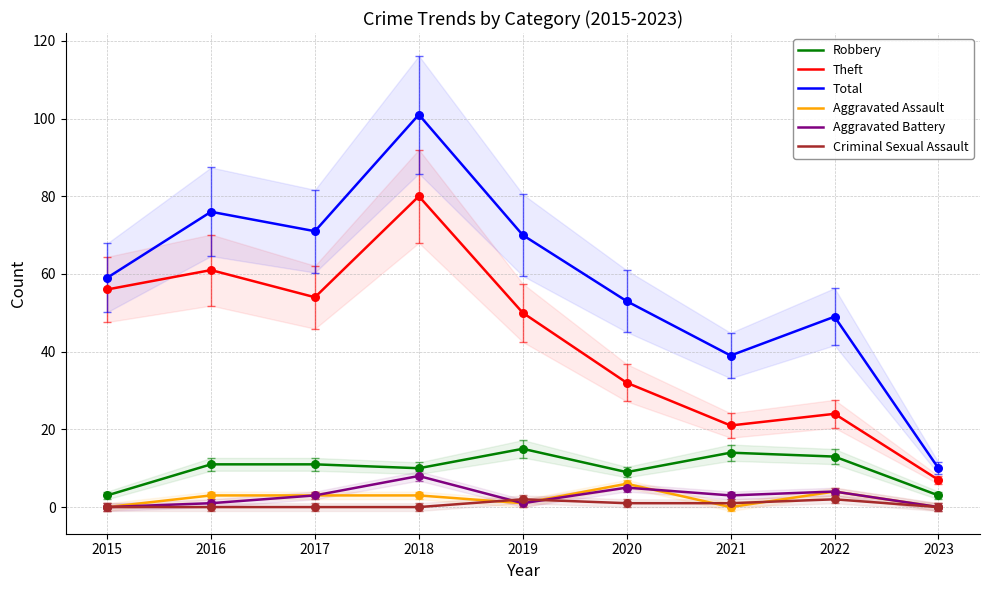

Which series has the widest spread of Y values?

Total